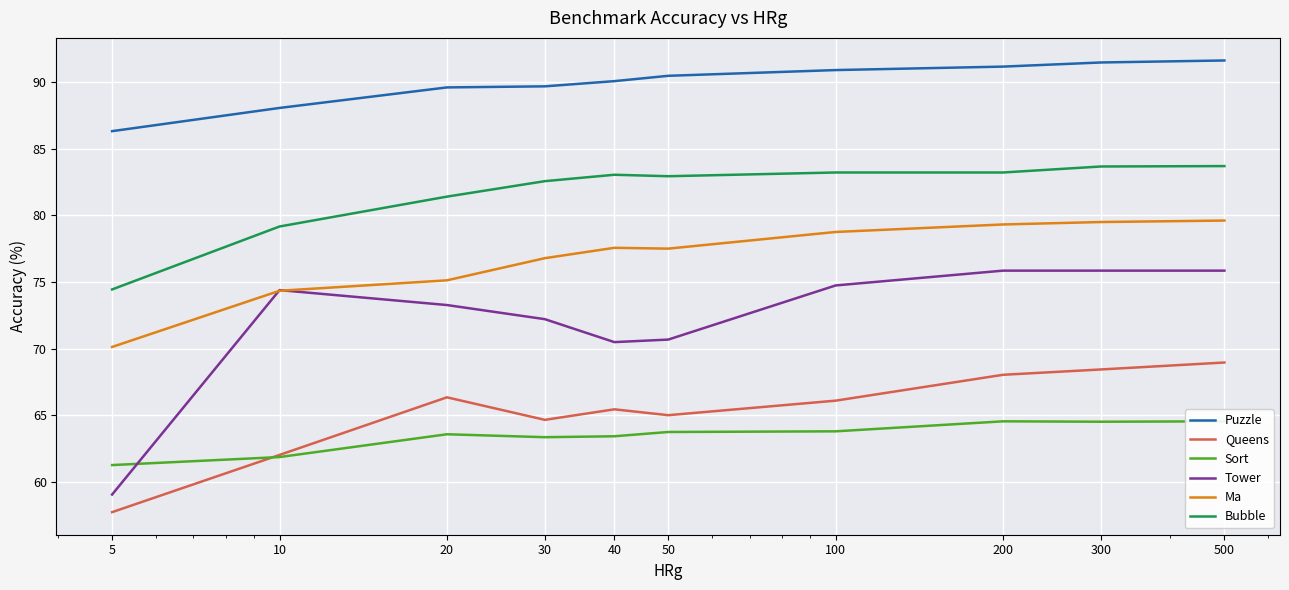

What is the spread (max minus min) of values at 10?

26.2